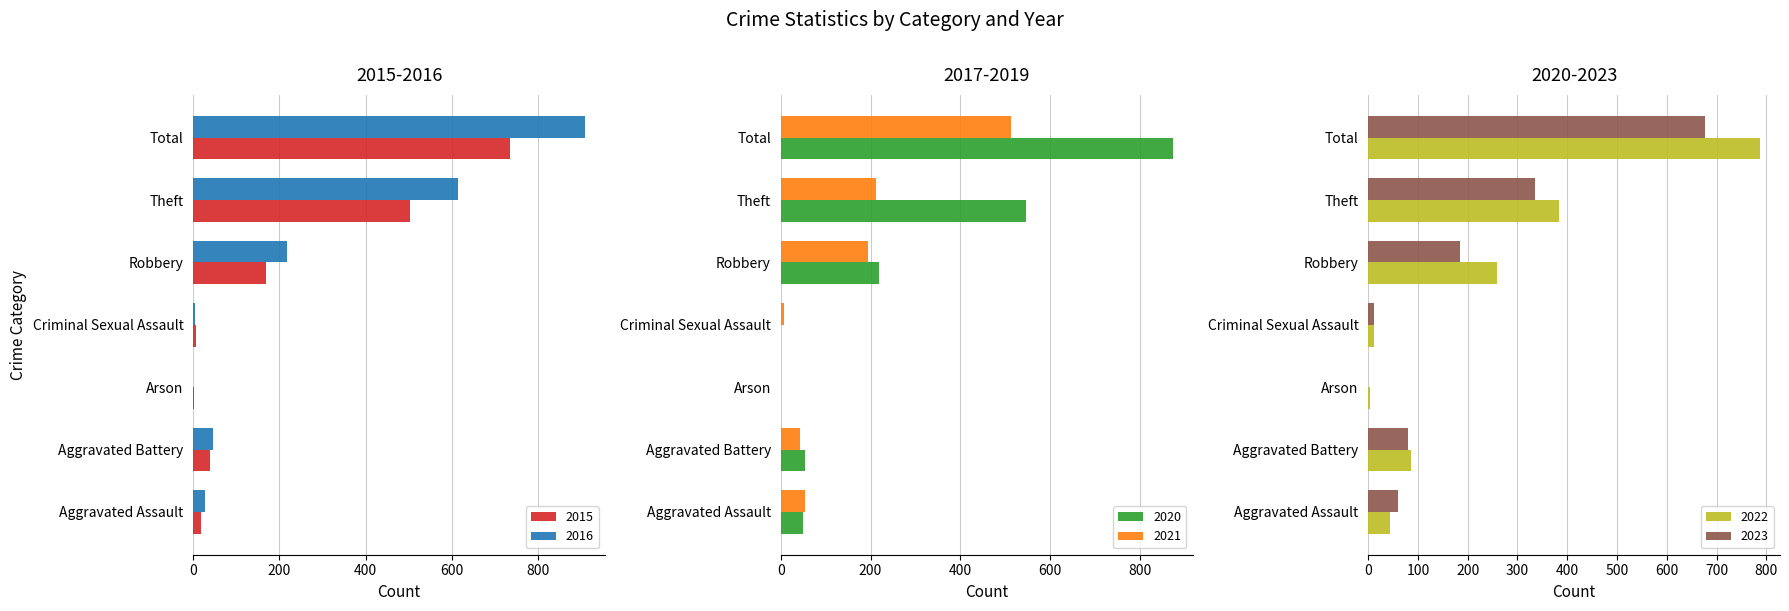

Is it true that 2022 equals 86 at Aggravated Battery?

True